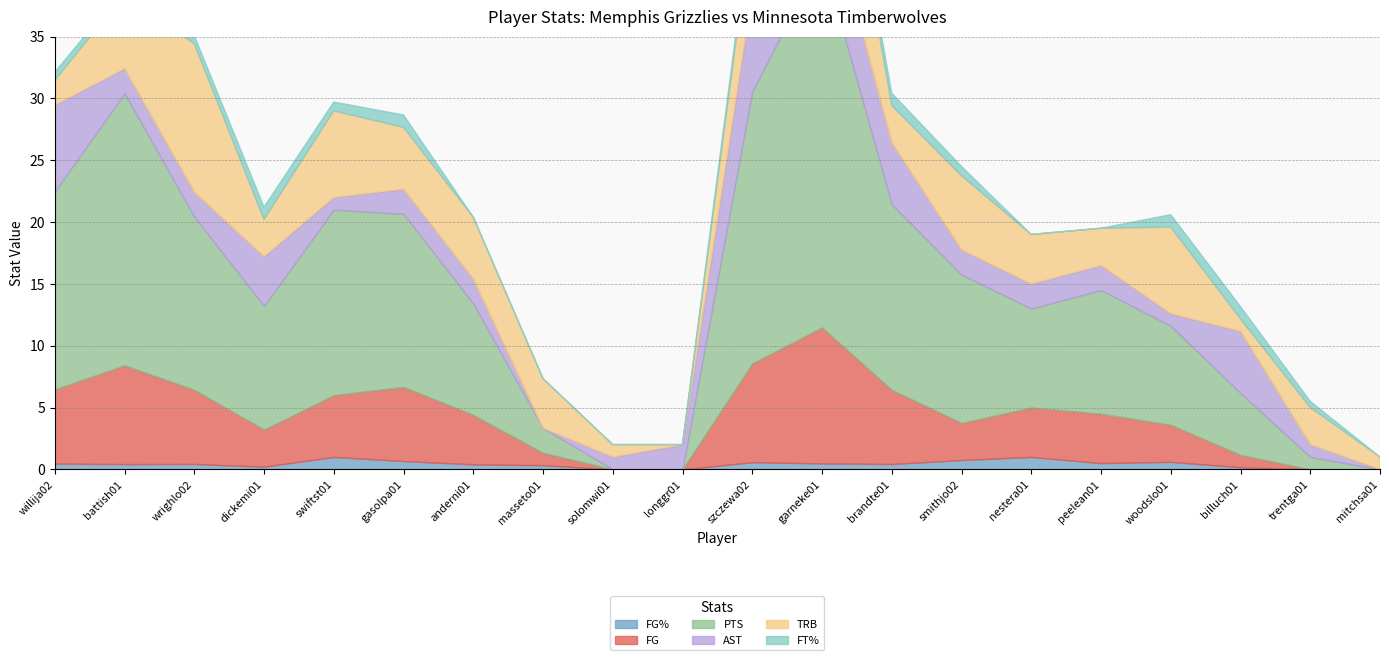

At which category does FT% reach its first local valley?

battish01